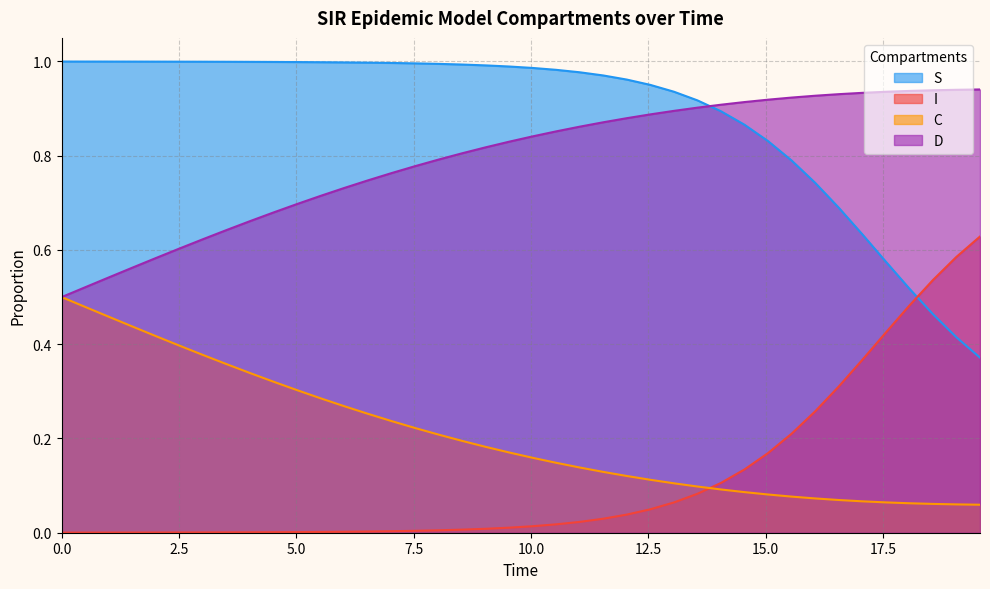

What is the difference between the maximum and minimum values in the I series?

0.6